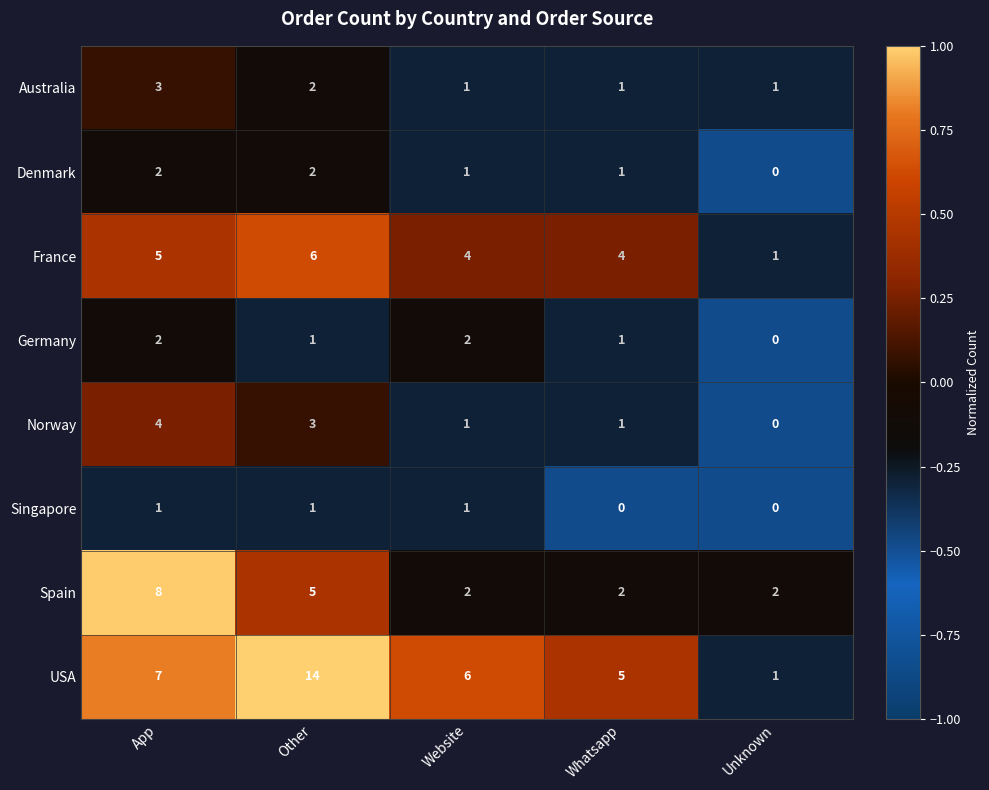

The Germany series shows 1 at Whatsapp. True or false?

True